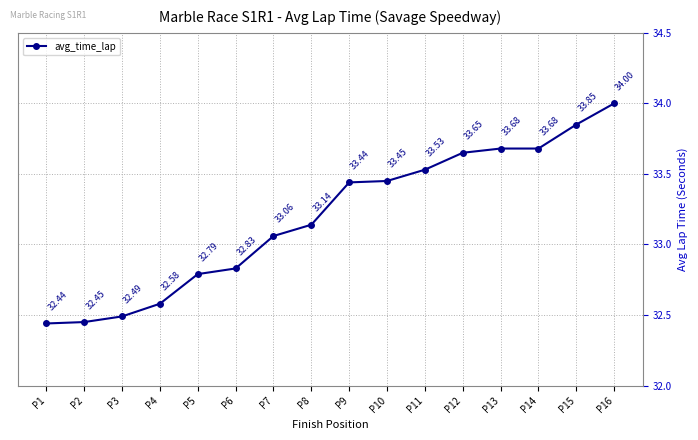

What is the value of the 13th point from the left?

33.7